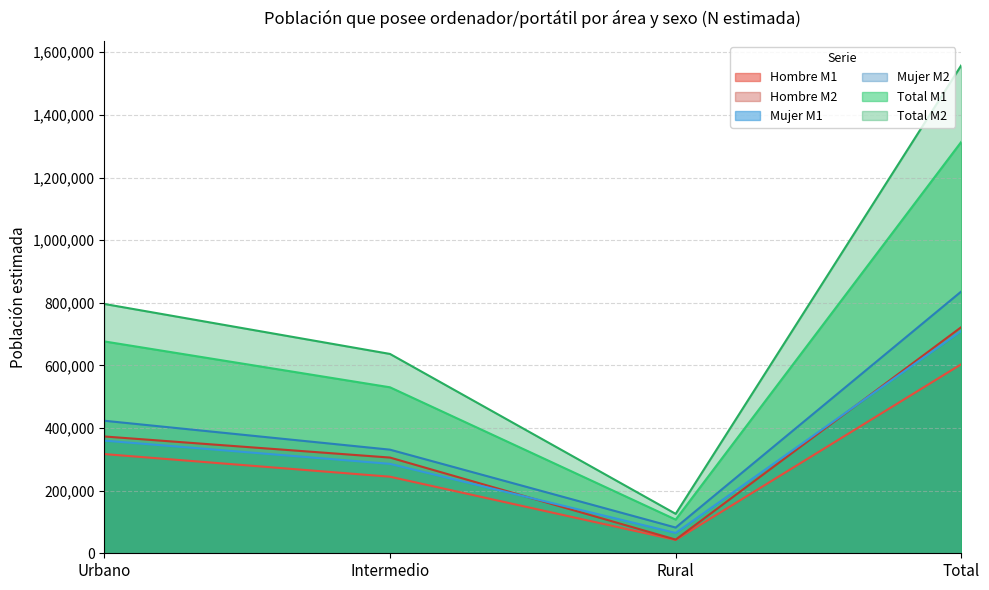

Where does the Hombre M1 series first go above 316824?

Total